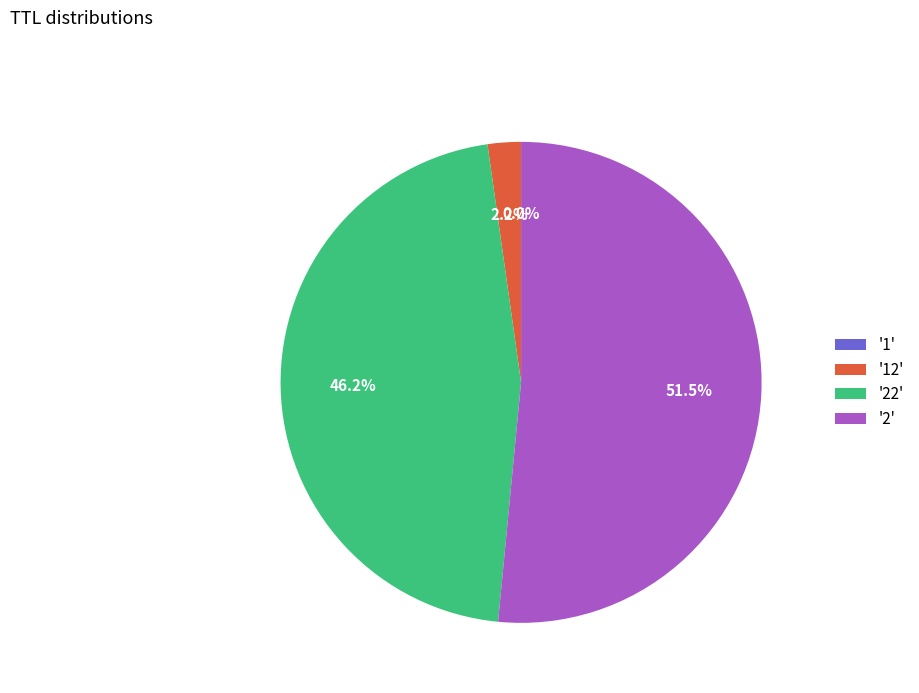

Approximately how many times larger is the value at '22' compared to '2'?

0.9